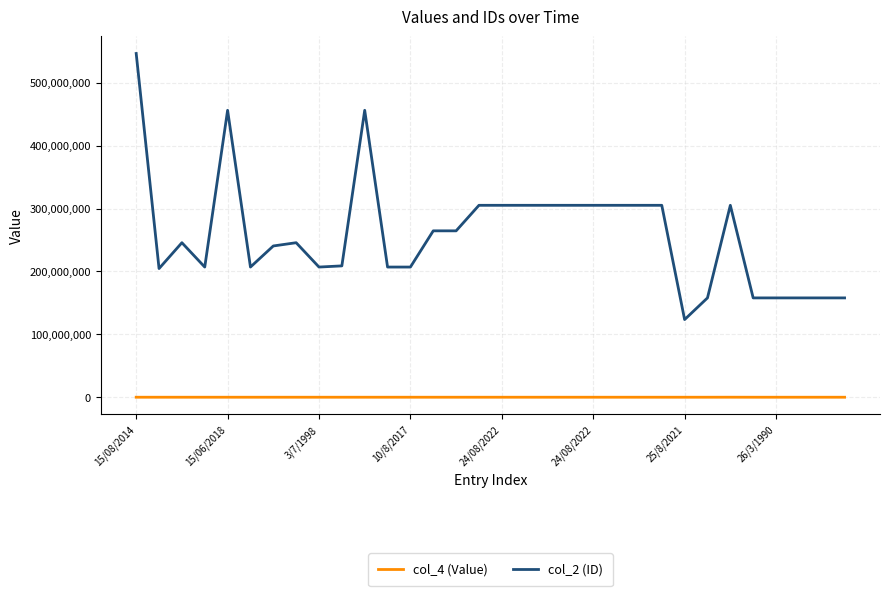

What is the maximum value shown in the chart?

546465454.0